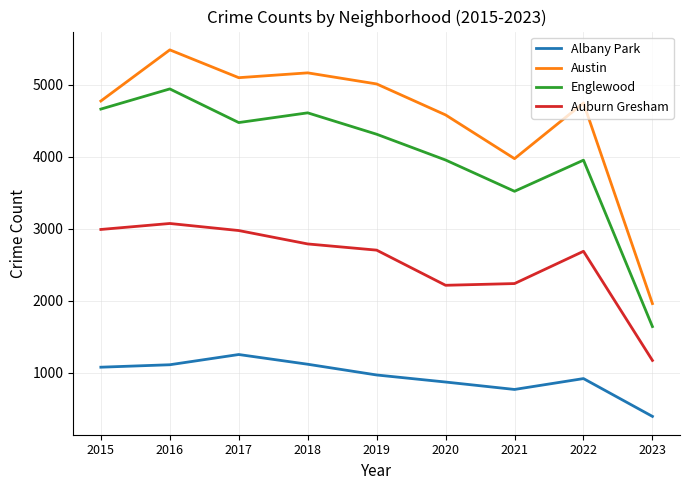

What is the approximate value of Albany Park at 2017, to the nearest 100?

1300